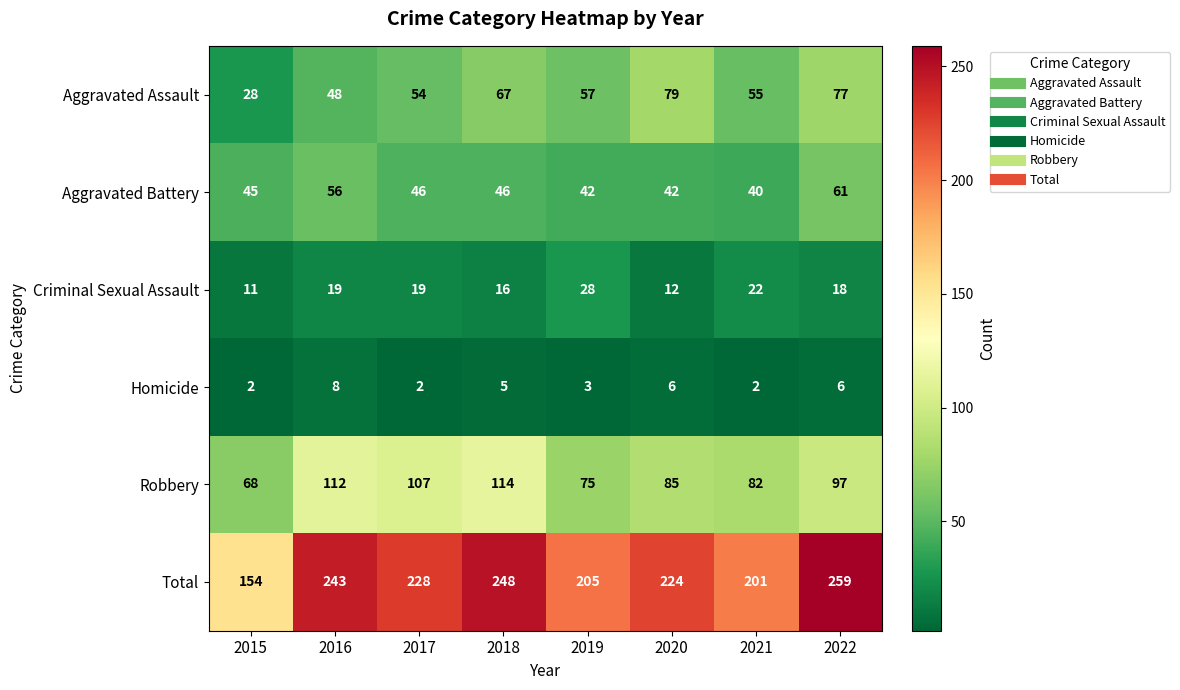

What is the greatest value displayed?

259